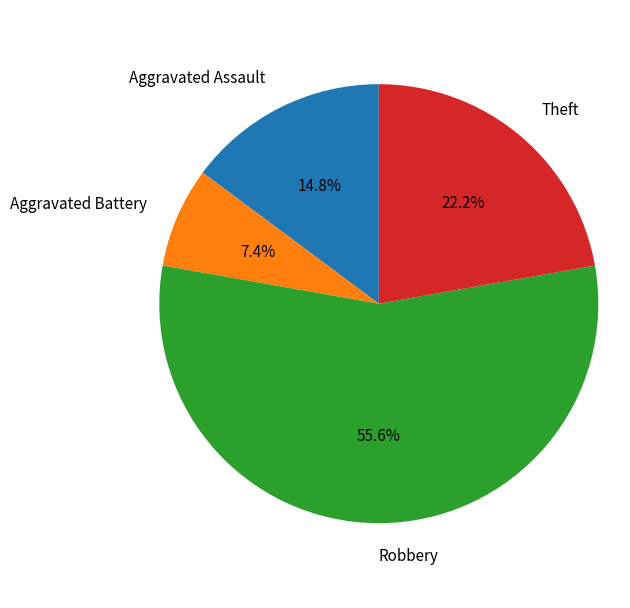

Does Robbery represent more than half of the total?

Yes